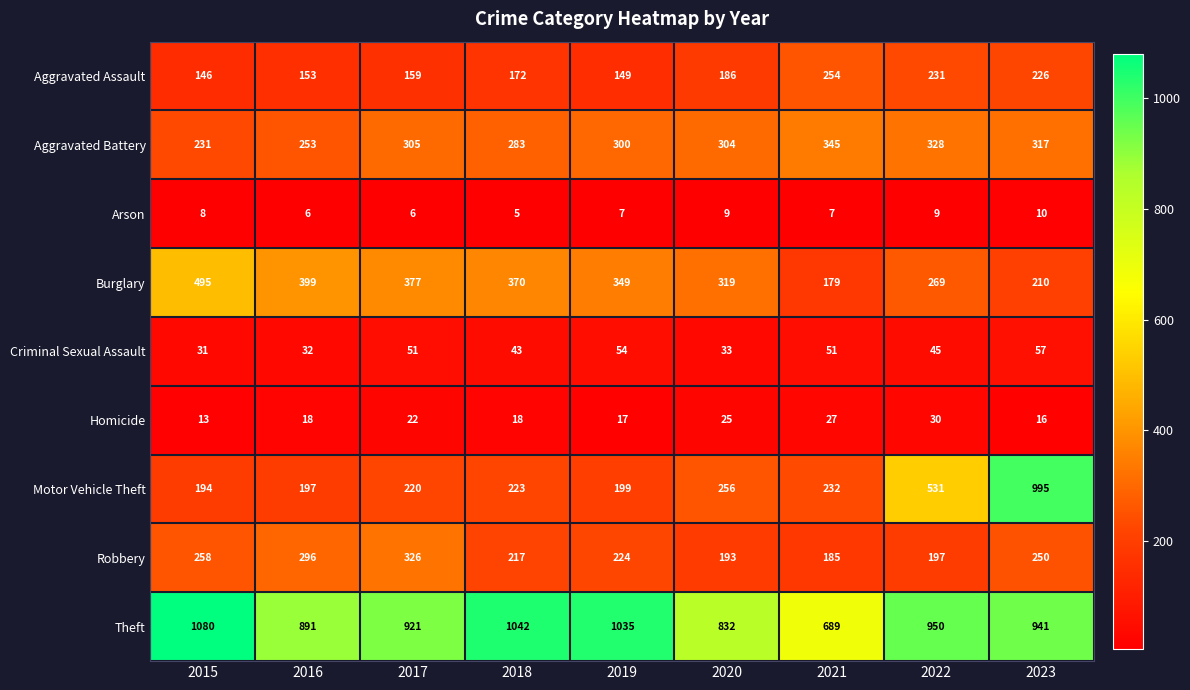

How many series are shown in this chart?

9